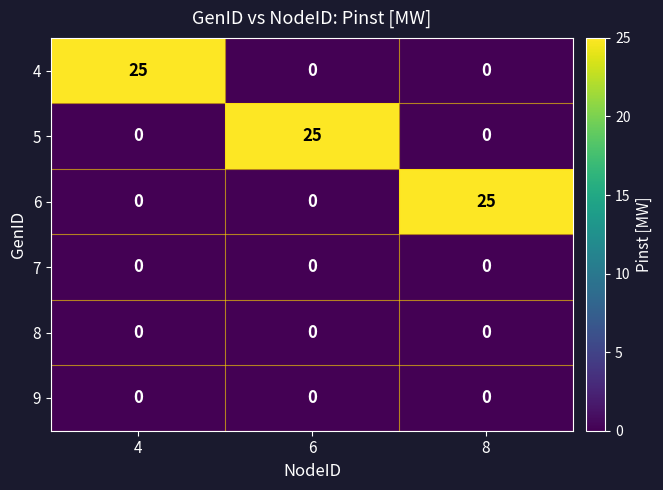

Count the 5 values in the range 0 to 25.

3